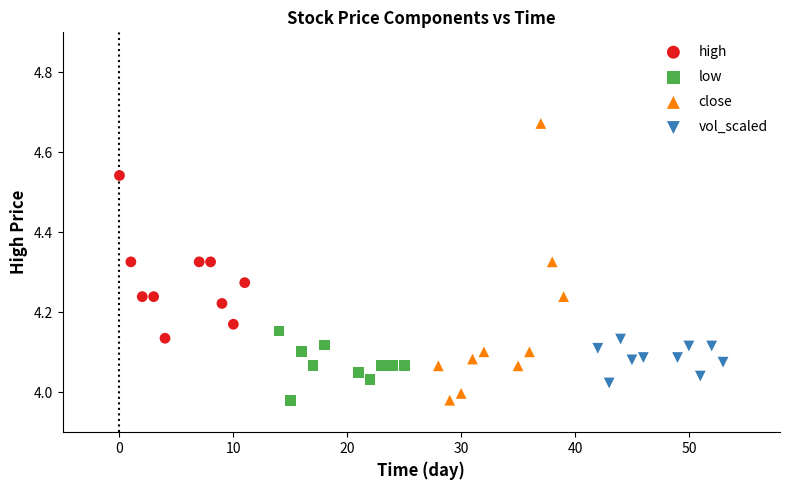

Which series has the widest spread of Y values?

close